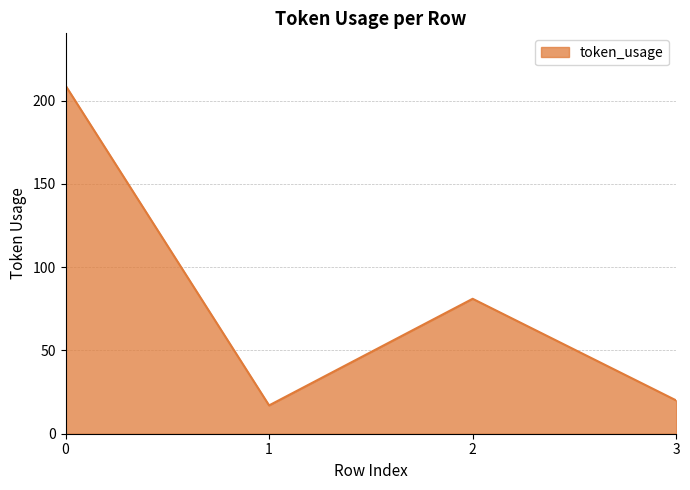

Read the value at 3.

20